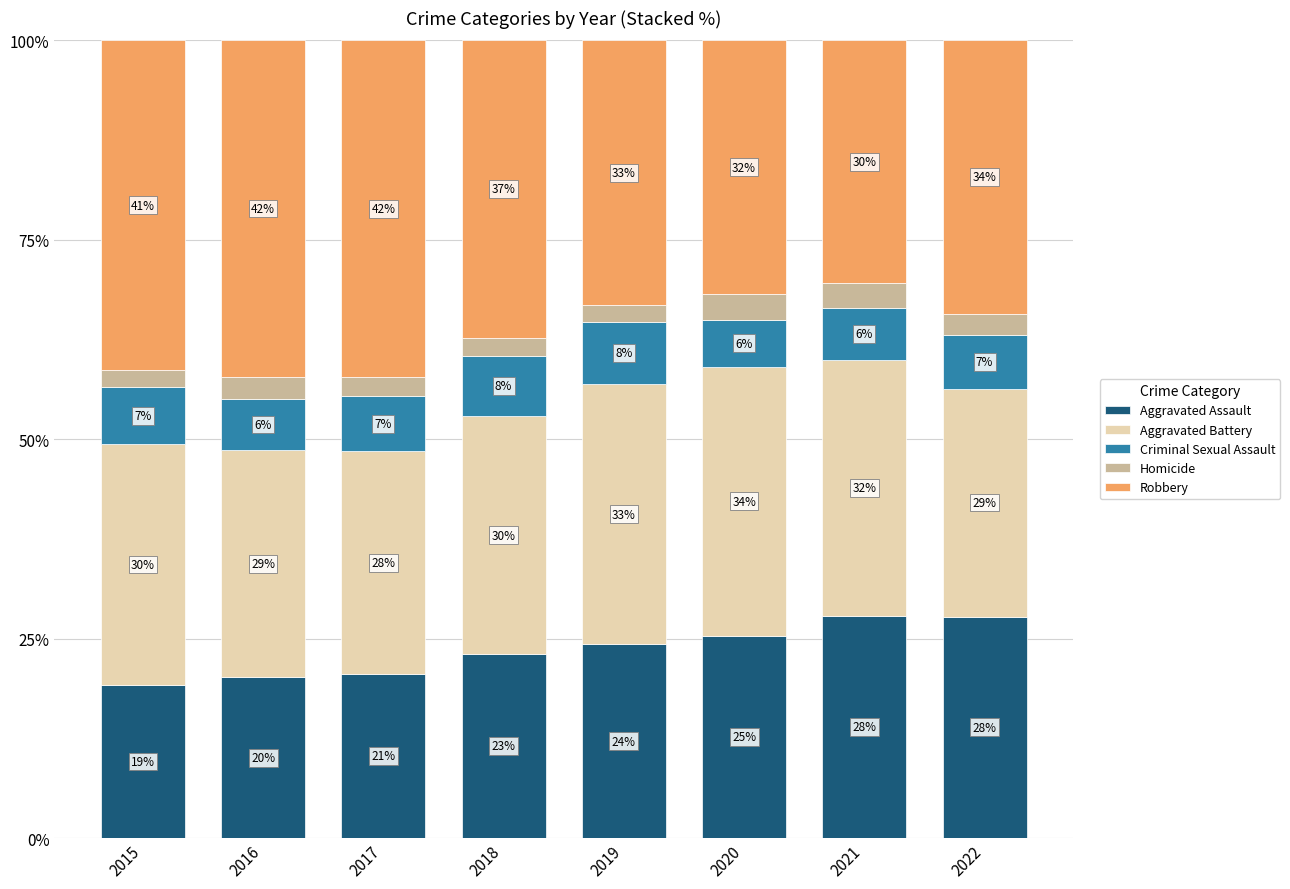

How many bars are there in total?

8